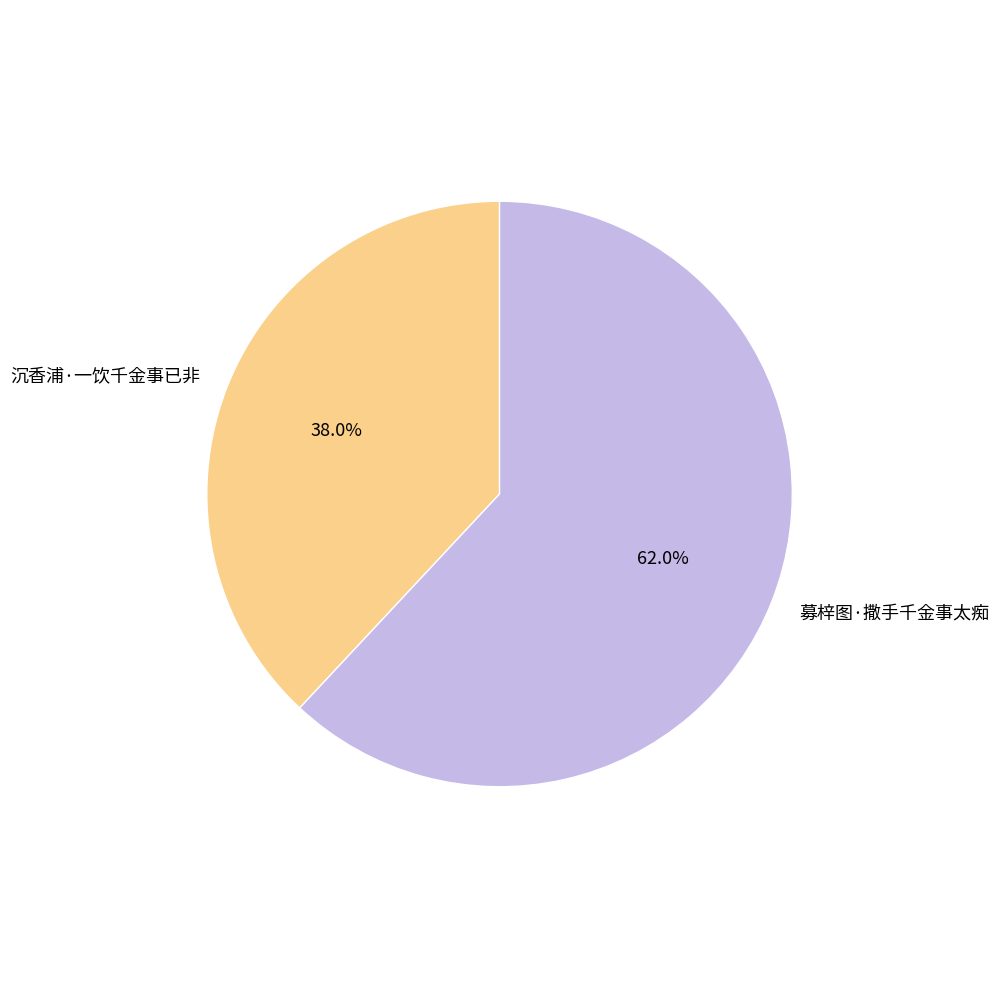

Between 沉香浦·一饮千金事已非 and 募梓图·撒手千金事太痴, which is larger?

募梓图·撒手千金事太痴